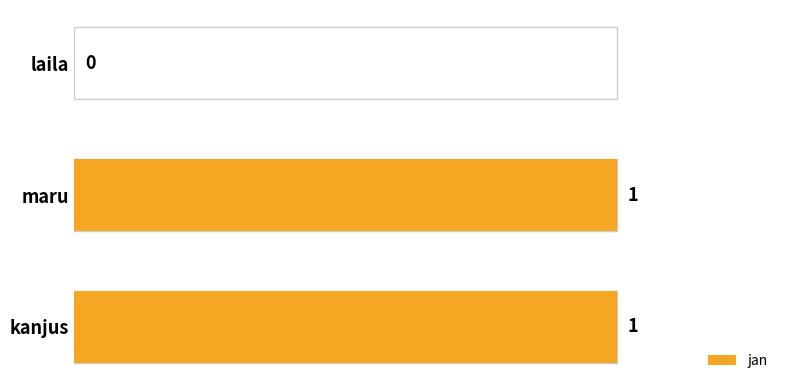

What is the ratio of the value at maru to the value at kanjus?

1.0